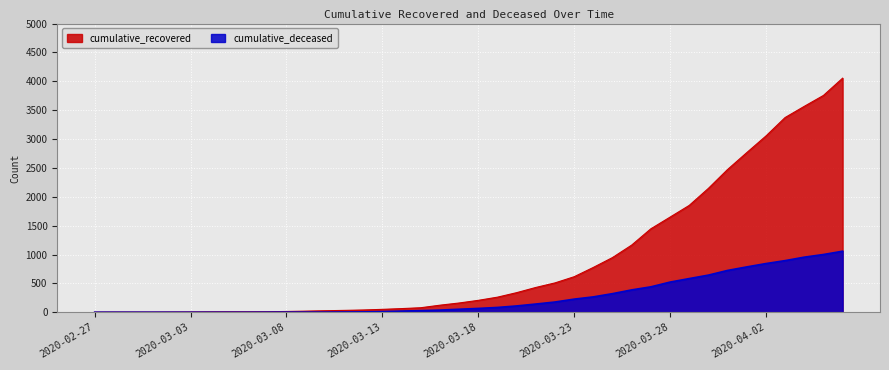

At how many categories does at least one series exceed 104?

22